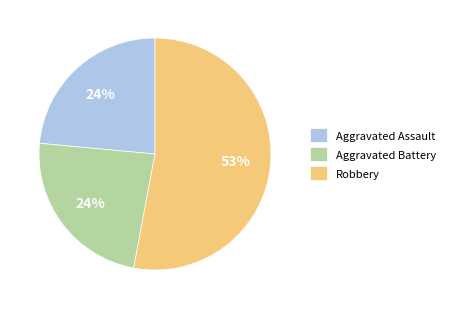

Approximately how many times larger is the value at Aggravated Assault compared to Aggravated Battery?

1.0